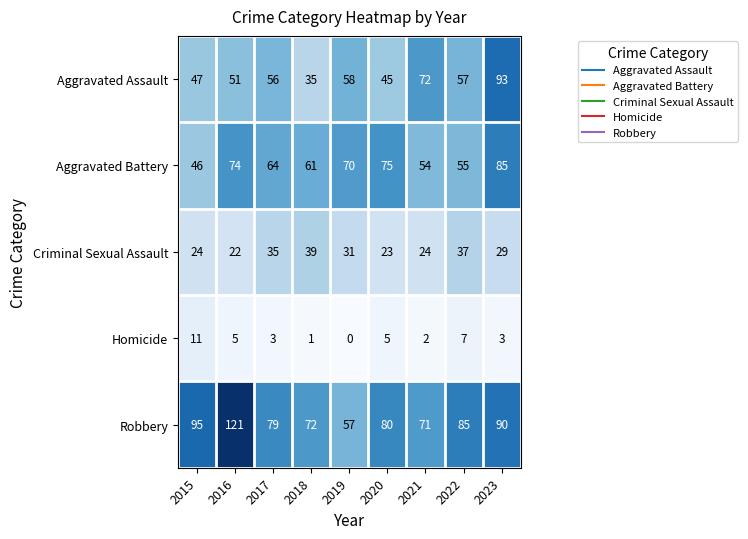

Rank the series by their maximum value, from highest to lowest.

Robbery, Aggravated Assault, Aggravated Battery, Criminal Sexual Assault, Homicide